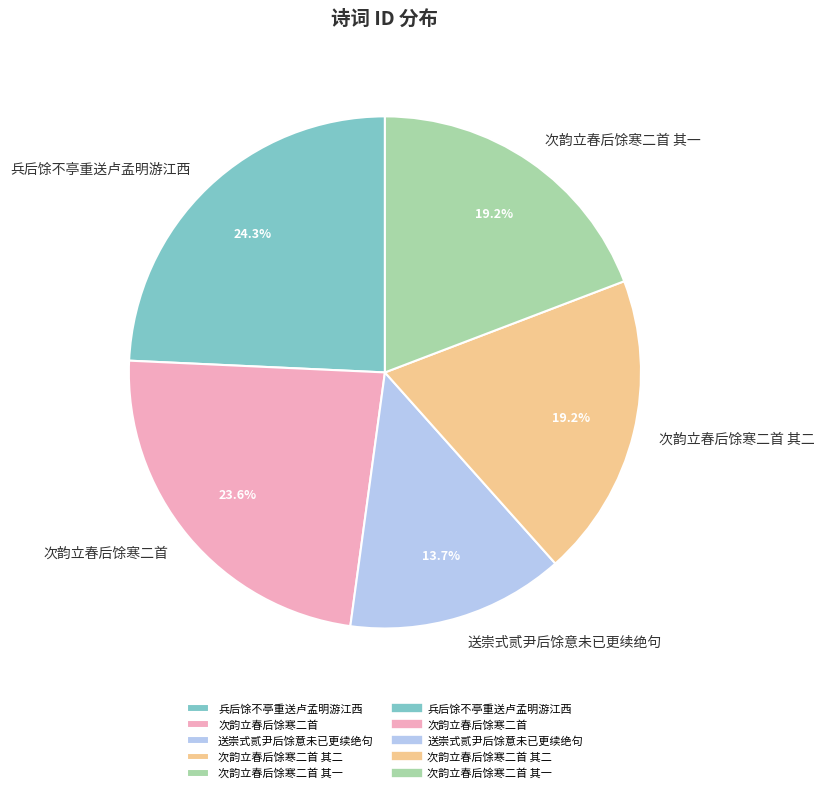

Which slice is the smallest?

送崇式贰尹后馀意未已更续绝句